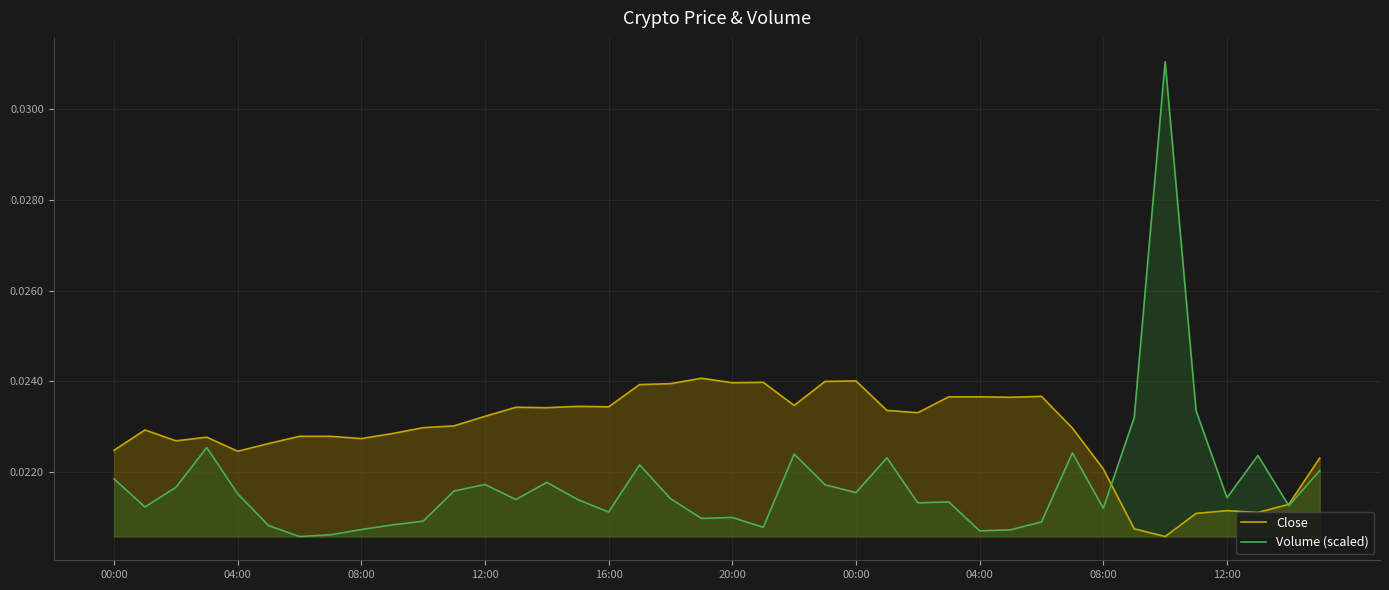

What are all the series names shown in the legend?

Close, Volume (scaled)